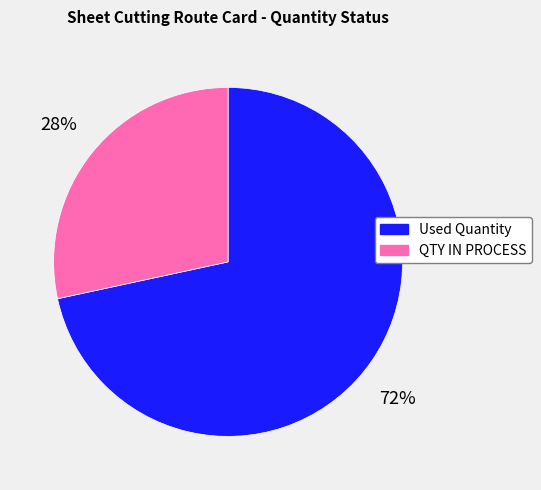

True or false: Used Quantity accounts for 80% of the total.

False